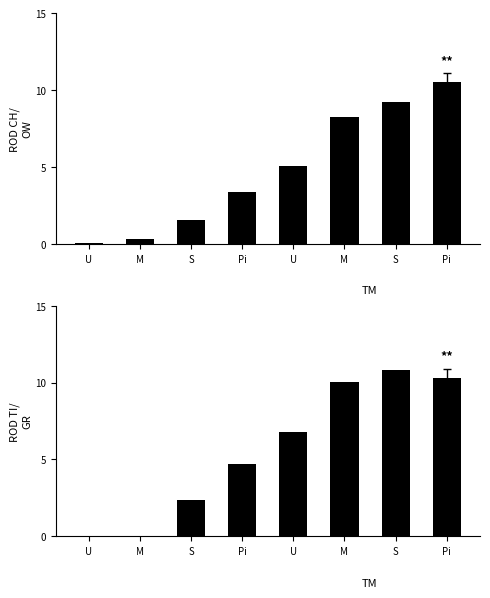

Reading left to right, extract all data points from this chart.

CH: 0.1	0.3	1.5	3.3	5.1	8.3	9.2	10.5
TI: 0.0	0.0	2.4	4.7	6.8	10.0	10.8	10.3